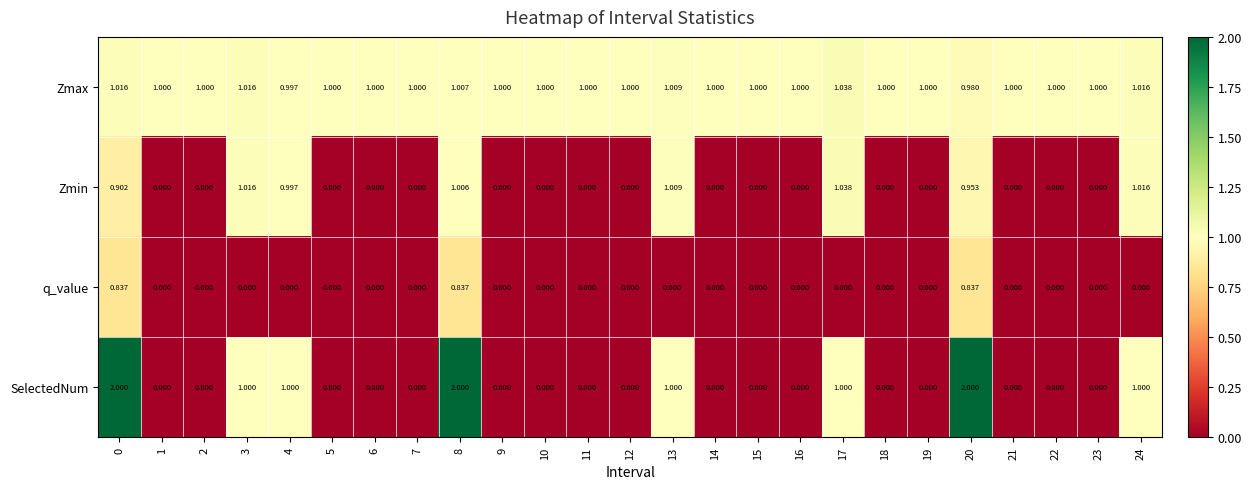

Which series has the largest total across all categories?

Zmax